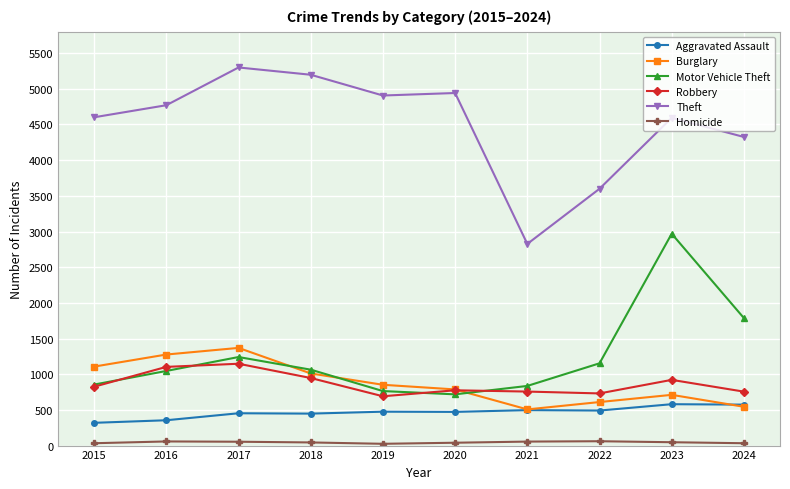

How many series are shown in this chart?

6